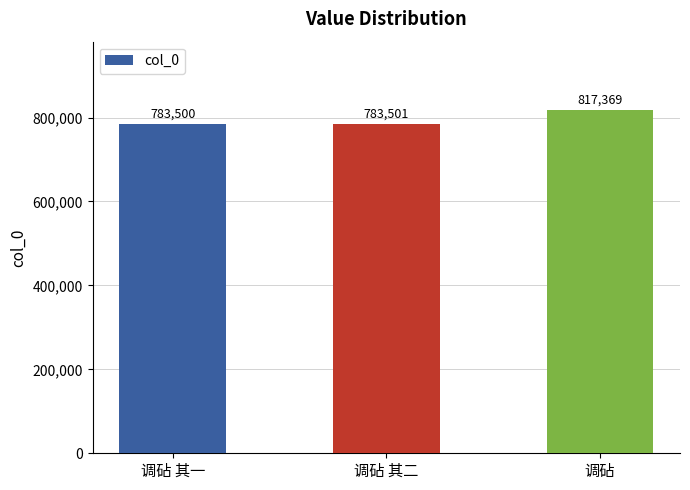

List the labels in order of value, largest first.

调砧, 调砧 其二, 调砧 其一